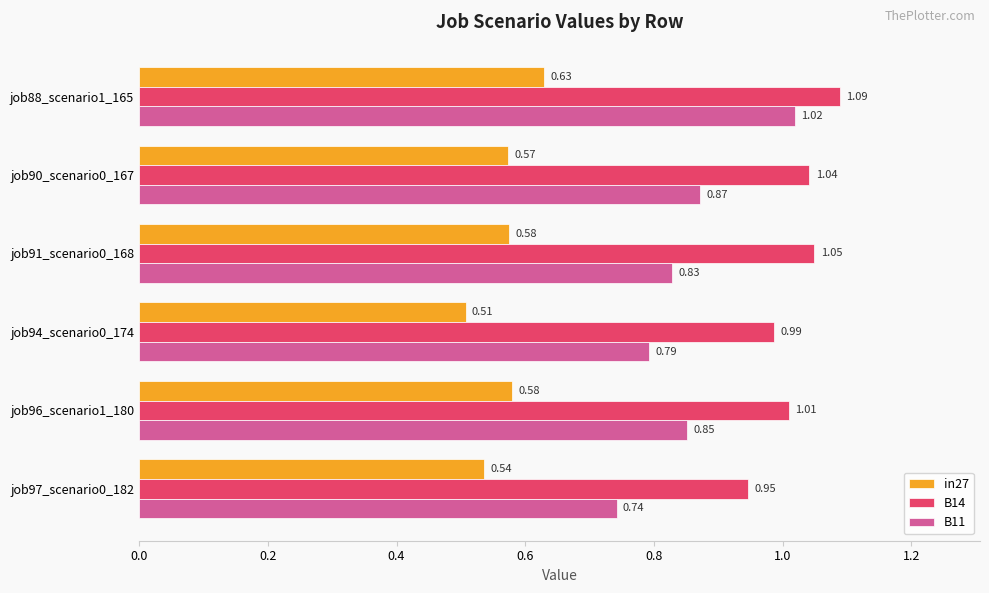

At how many categories does at least one series exceed 0?

6